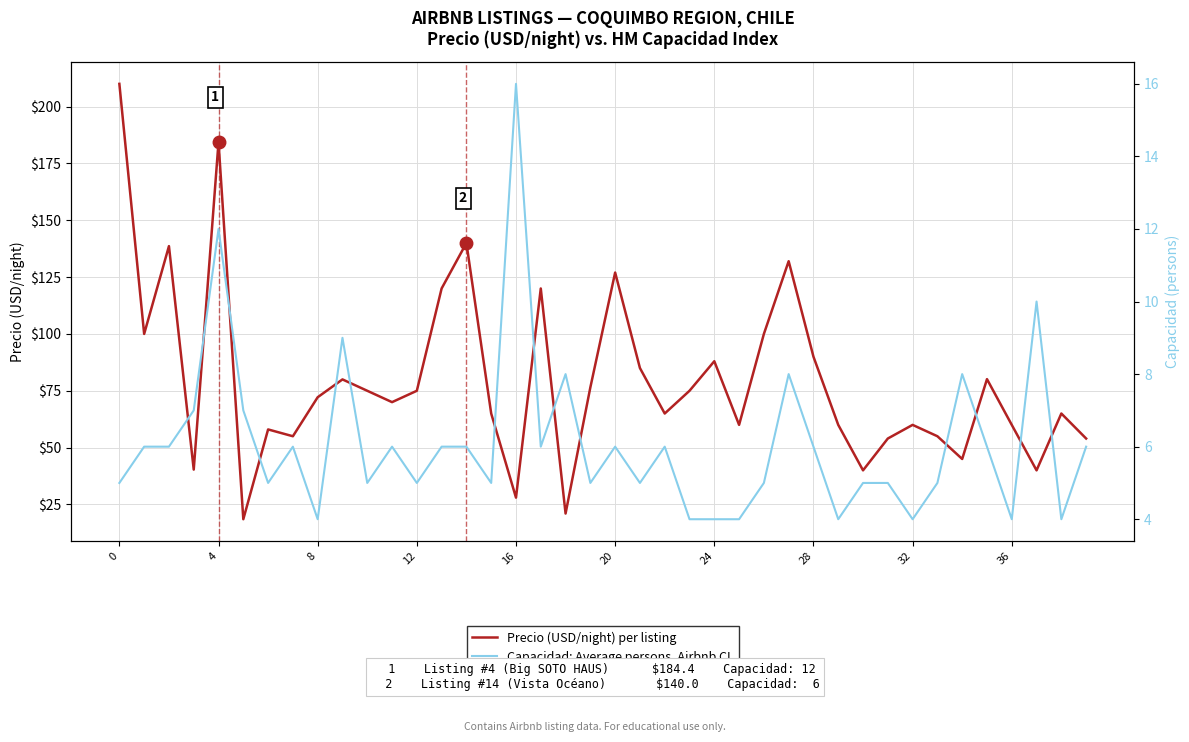

How many data points does each series have?

40